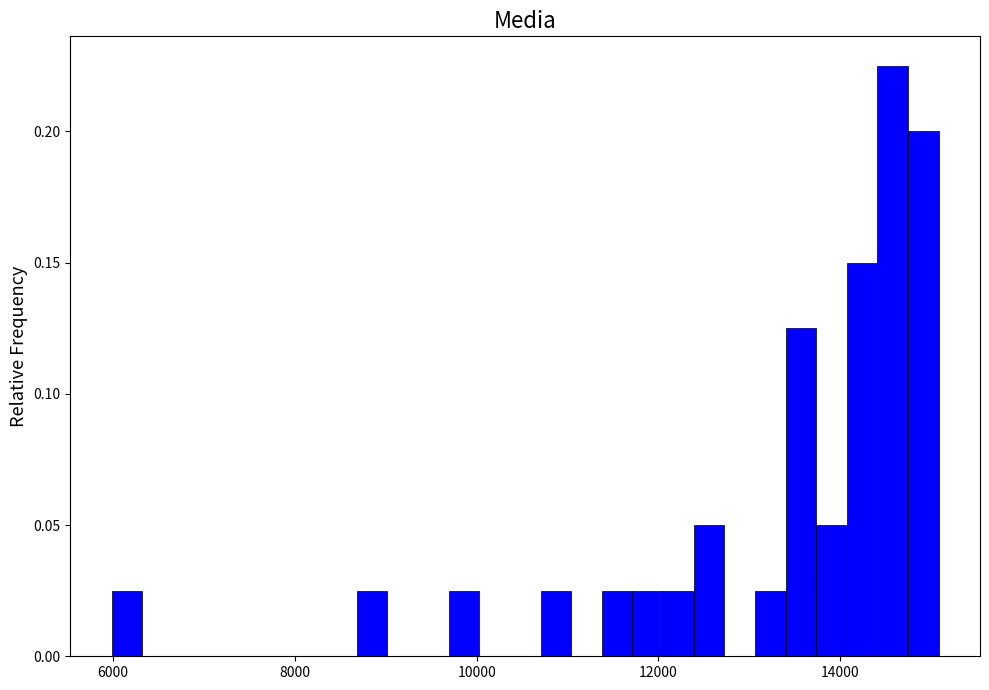

Around what value on the x-axis is the tallest bar? Give the approximate position of its centre, as read against the axis.

14600